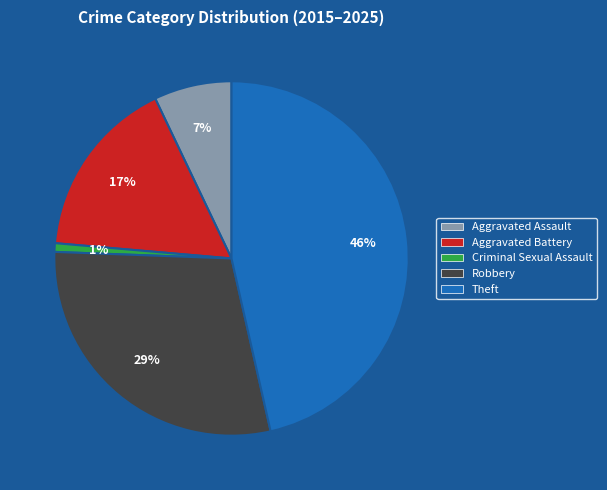

Between Aggravated Battery and Aggravated Assault, which is larger?

Aggravated Battery